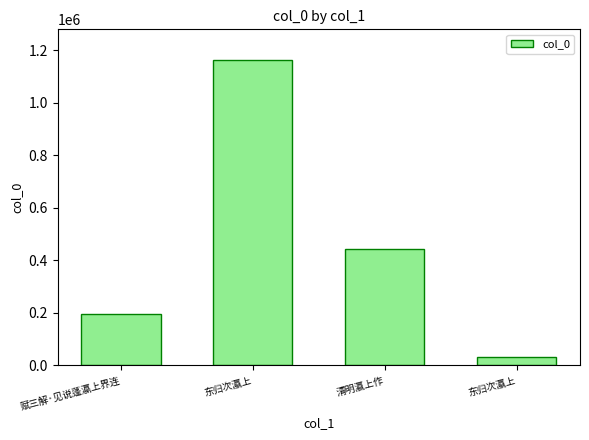

Reading right to left, what are all the values shown in this chart?

31766	444198	1164181	194547